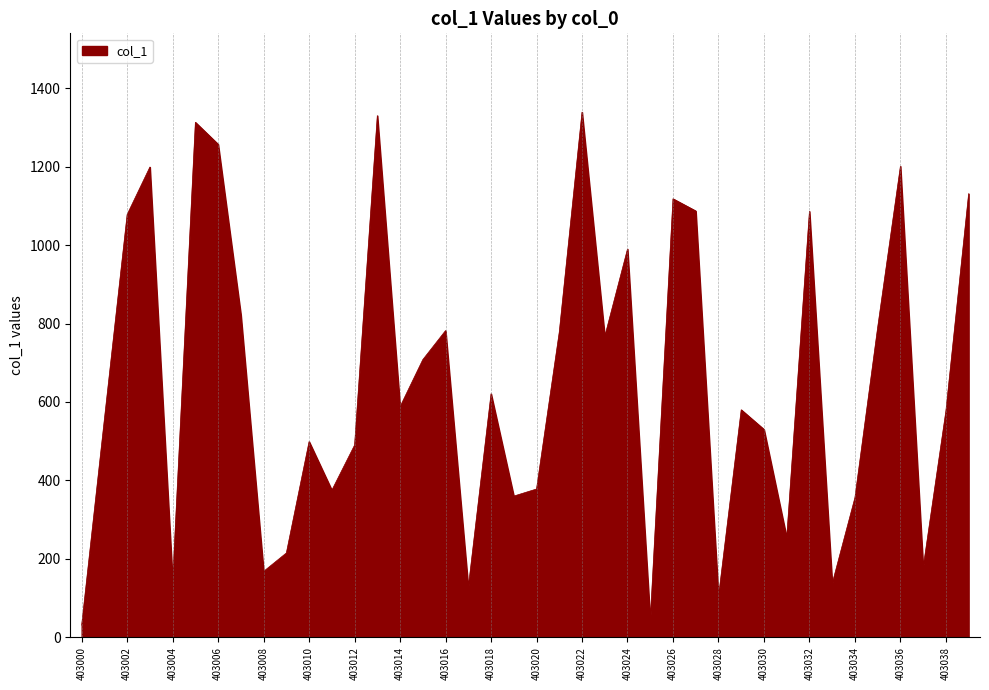

True or false: the data has more than 0 interior local peaks.

True